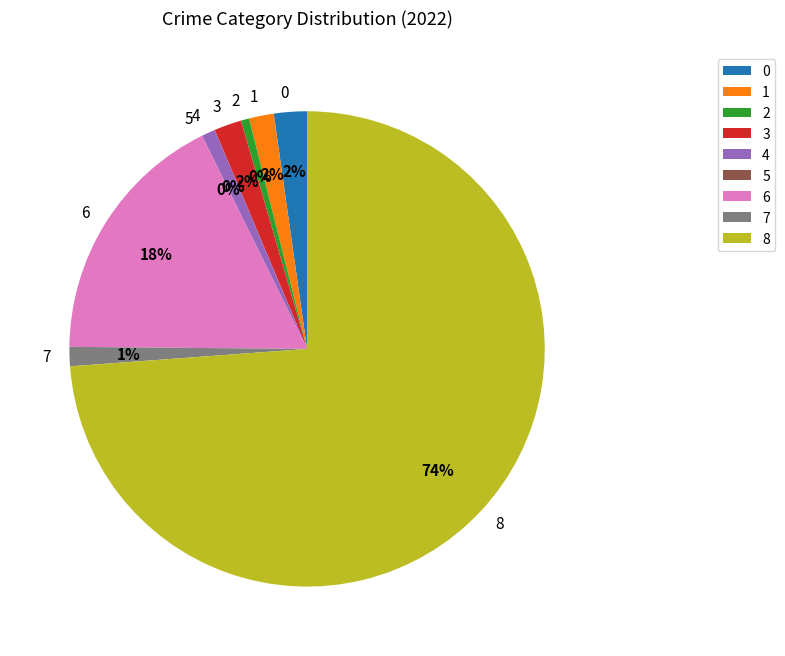

Combined, do Homicide and Aggravated Assault account for over 50%?

No